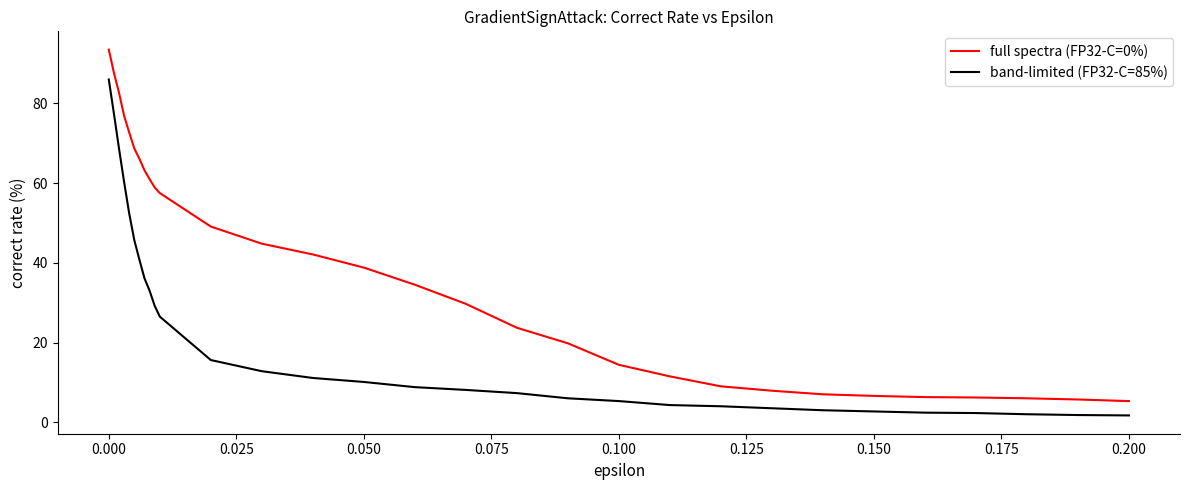

Rank the series by their maximum value, from highest to lowest.

full spectra (FP32-C=0%), band-limited (FP32-C=85%)